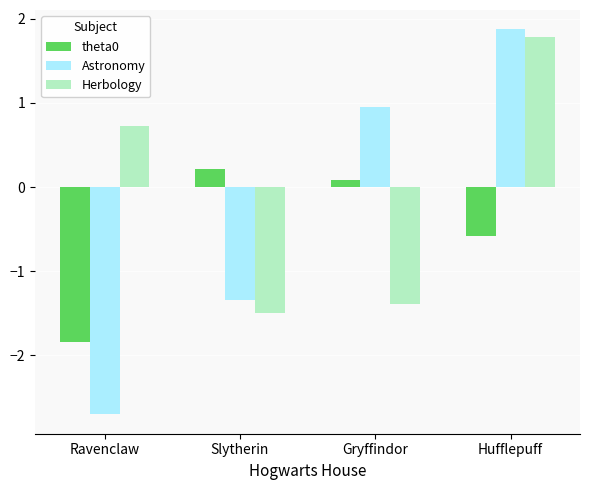

What is the difference between the theta0 values at Hufflepuff and Ravenclaw?

1.3